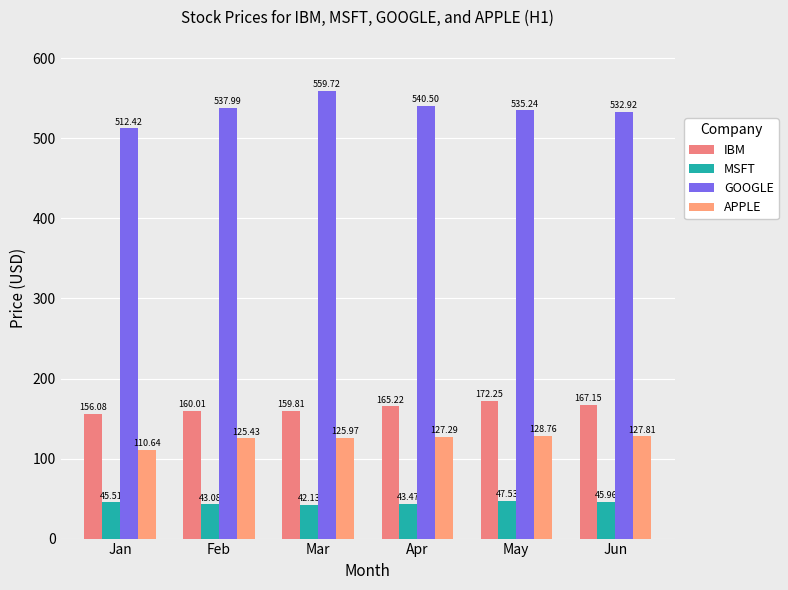

How many data points in IBM are less than 165?

3